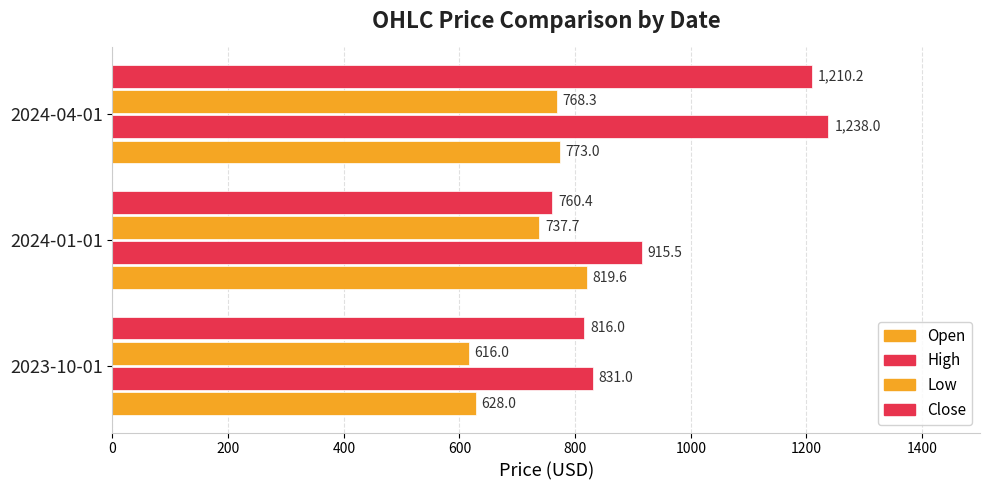

List the series in order of their peak value, lowest first.

Low, Open, Close, High